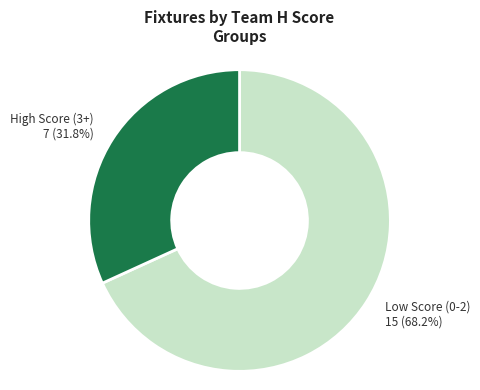

Is there a majority slice in this chart?

Yes